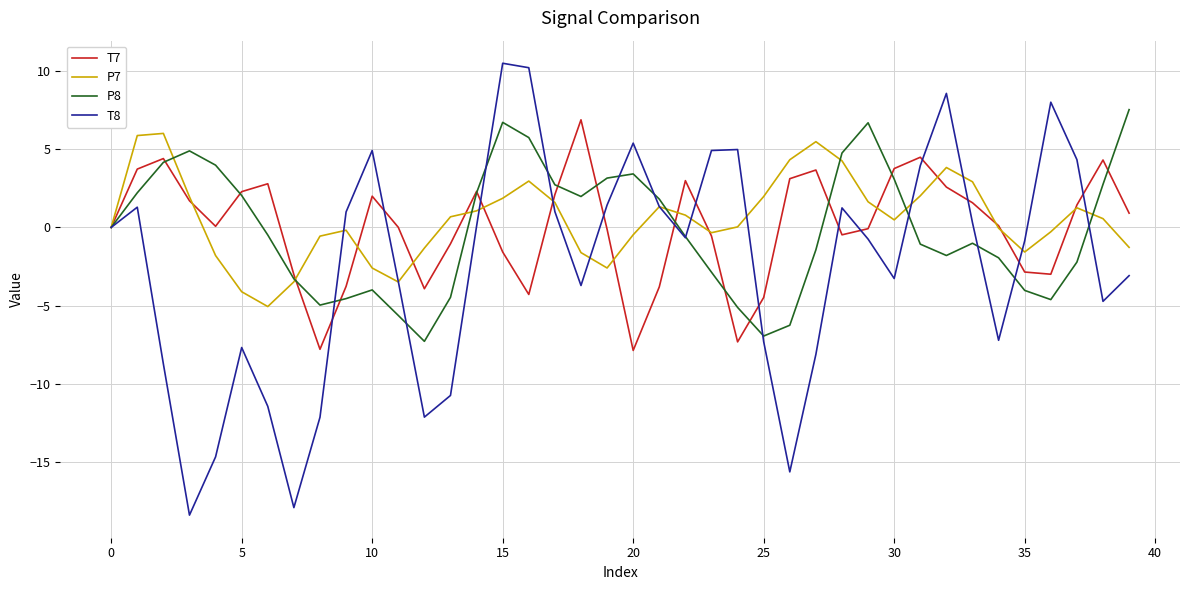

True or false: T7 has more than 1 interior local peaks.

True